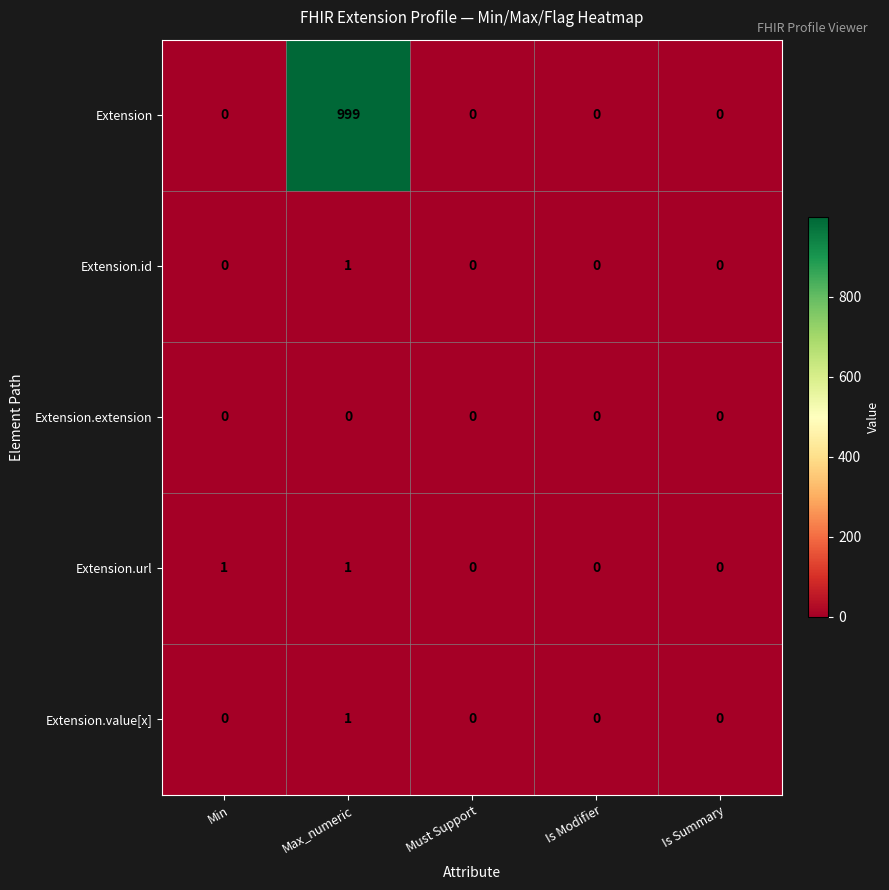

What is the maximum value shown in the chart?

999